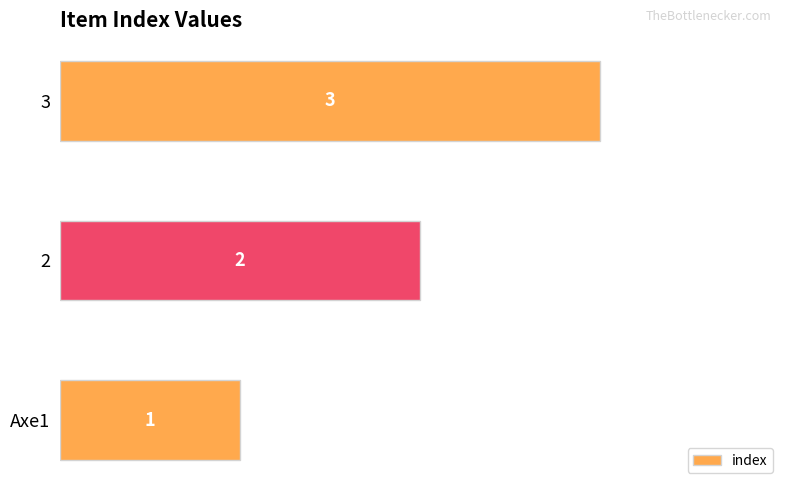

Count the values in the range 1 to 3.

3